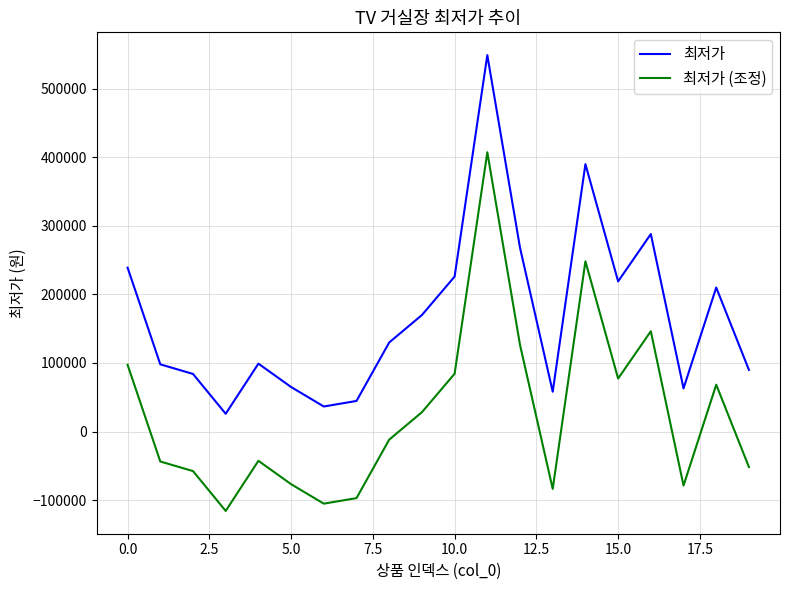

What is the difference between the maximum and minimum values in the 최저가 (조정) series?

523100